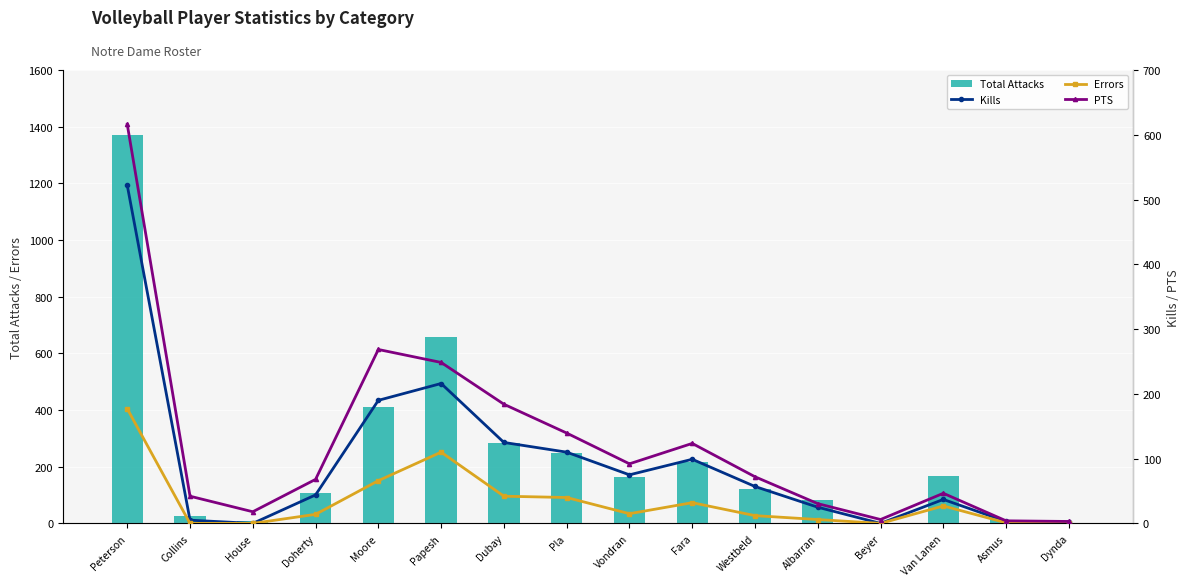

Where does the Total Attacks series first go above 163?

Peterson